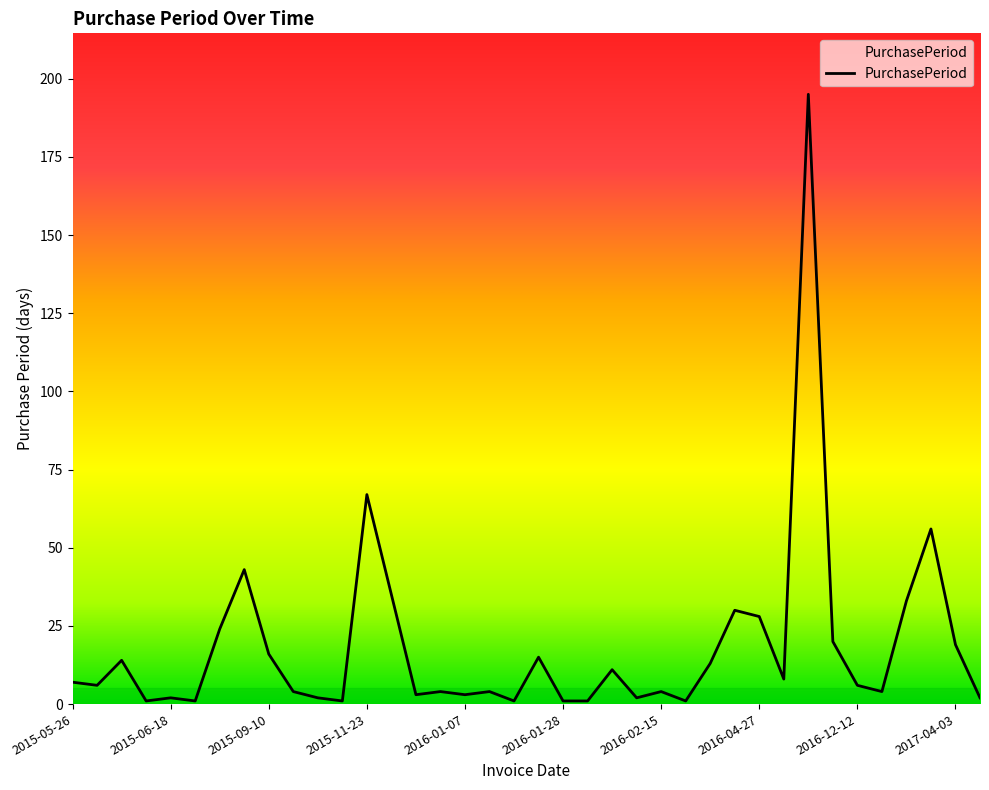

What is the maximum value shown in the chart?

195